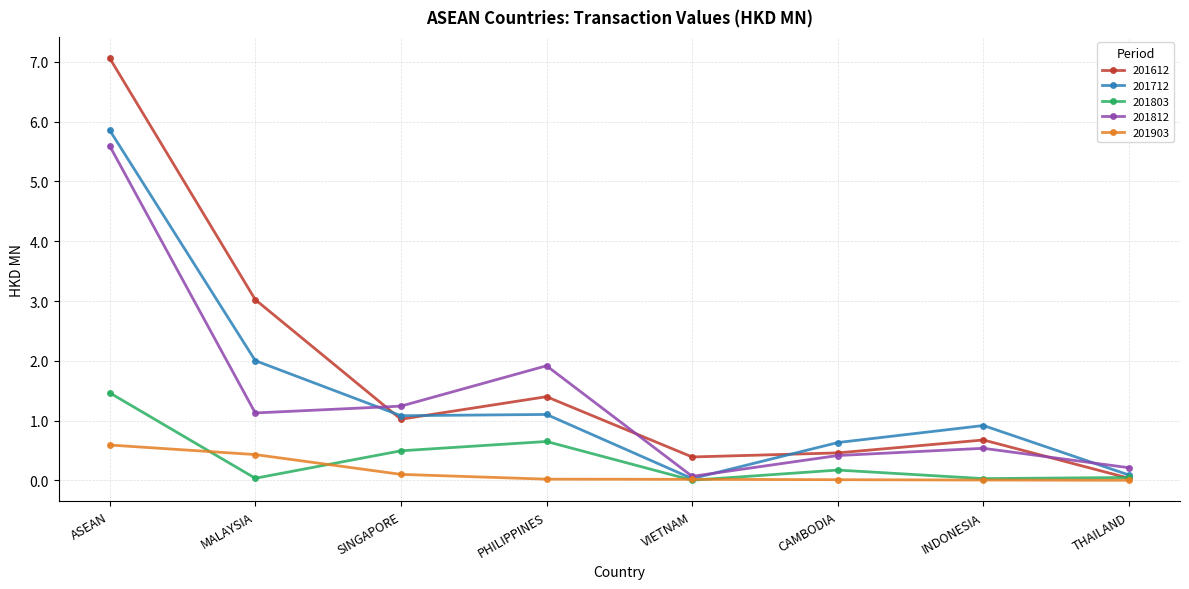

True or false: 201803 has more than 2 points higher than both neighbors.

False